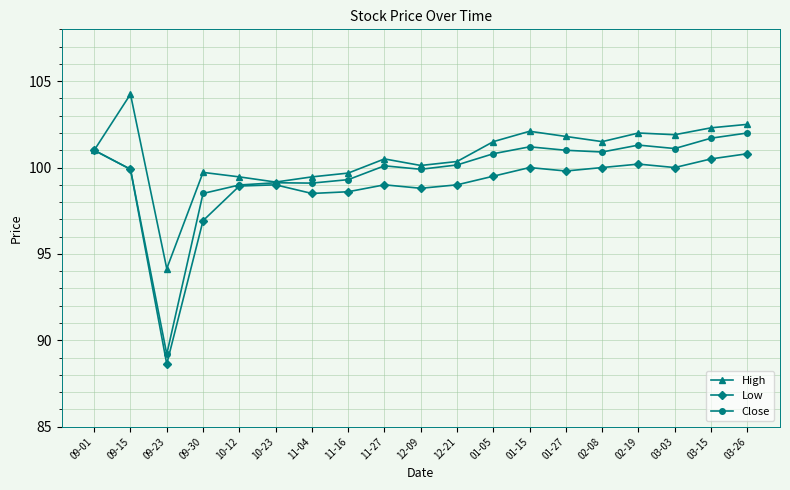

Does the chart have visible grid lines?

Yes